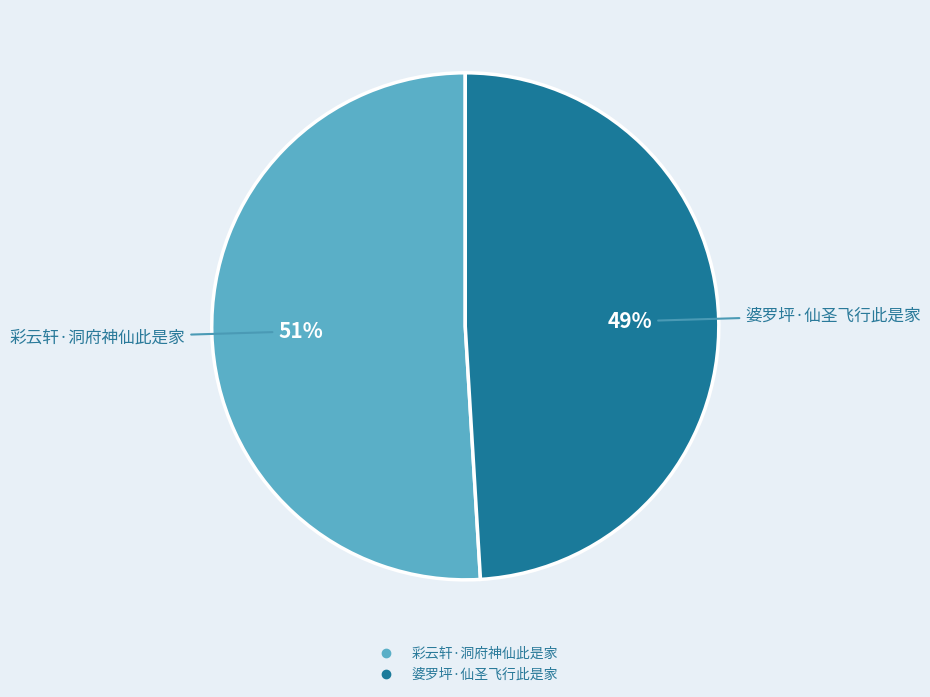

What is the smallest slice in the pie chart?

婆罗坪·仙圣飞行此是家